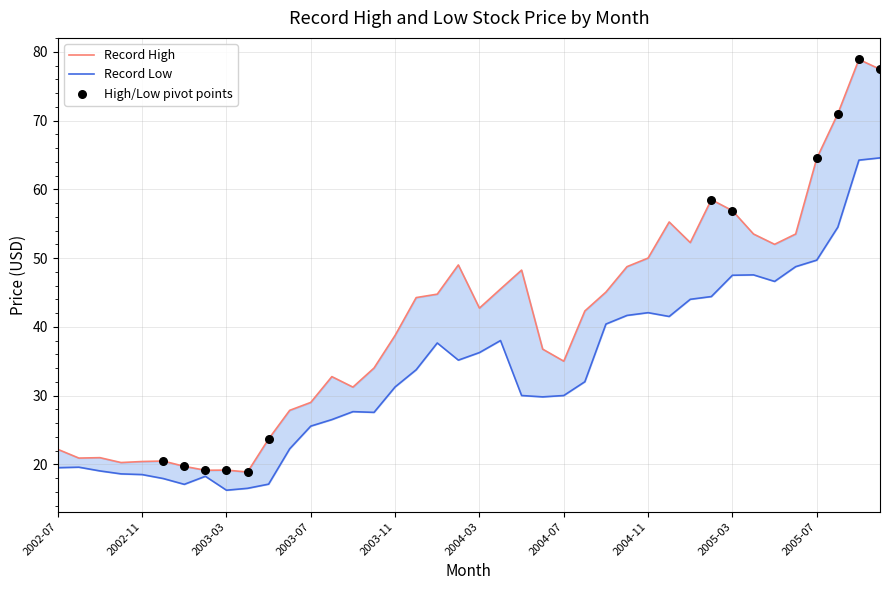

At which category is the sum across all series the highest?

38